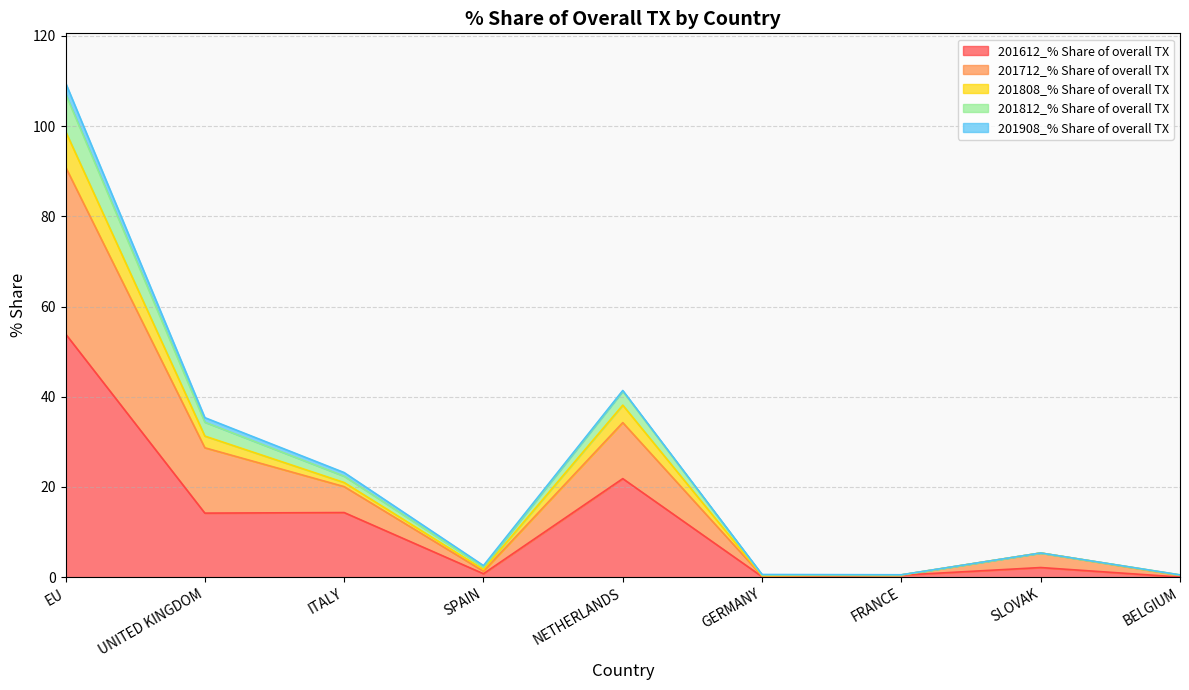

Where does the 201808_% Share of overall TX series first go above 5?

EU